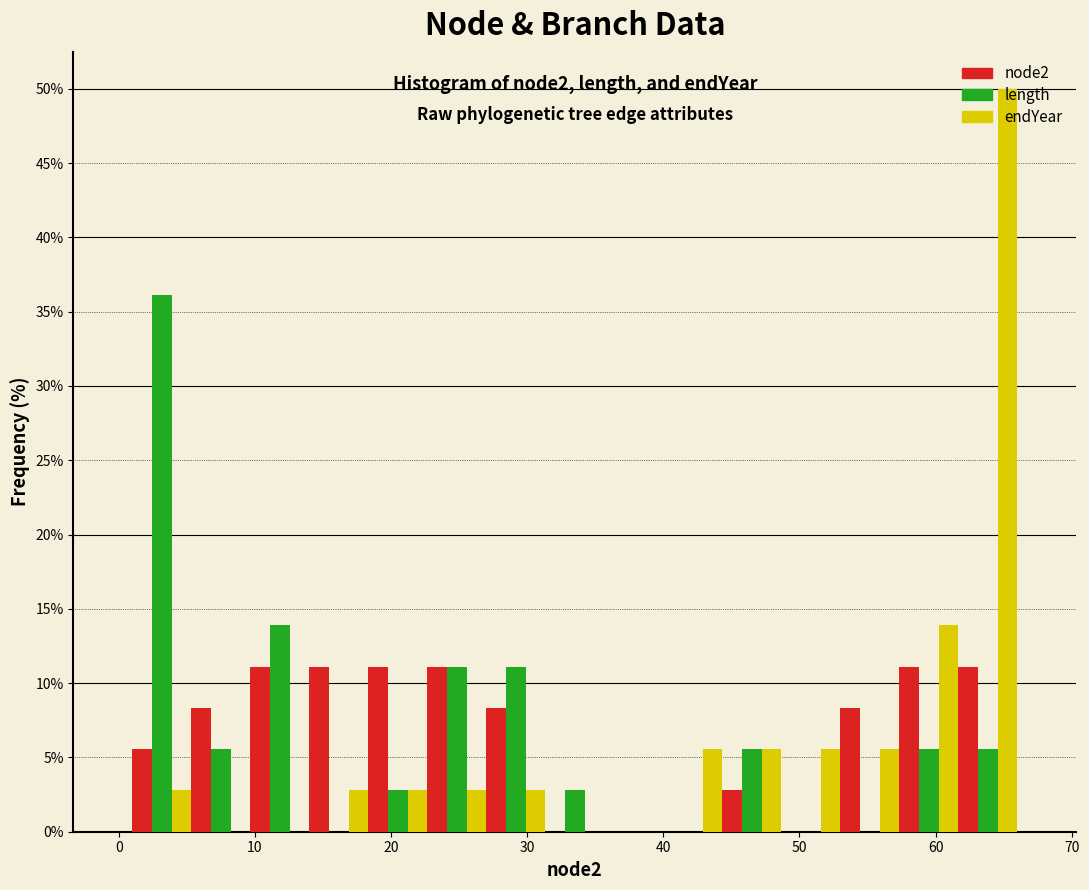

In the length series, which range on the x-axis has the tallest bar?

1 to 5